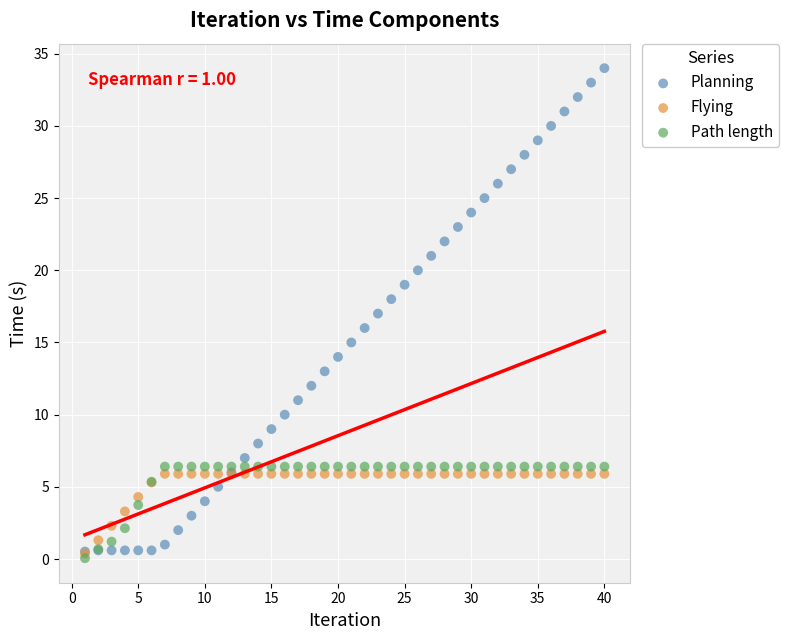

What are all the series names shown in the legend?

Planning, Flying, Path length